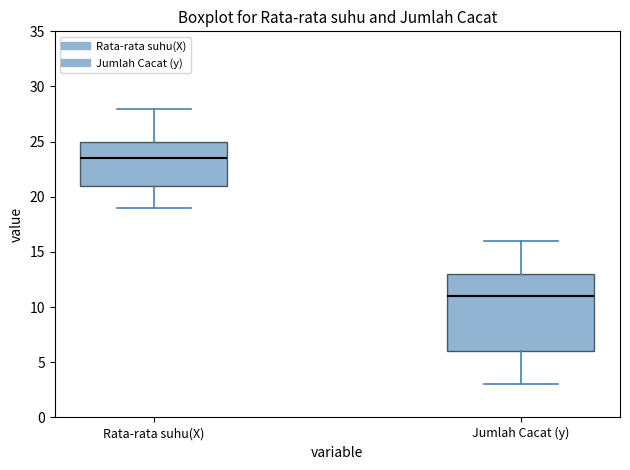

Which box's median line is the lowest?

Jumlah Cacat (y)